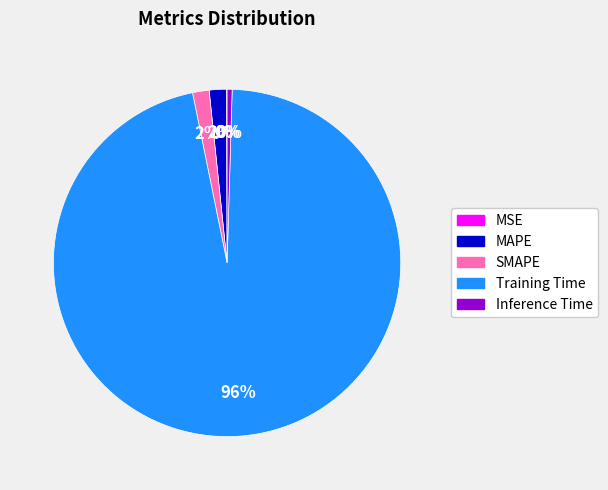

Is there a majority slice in this chart?

Yes